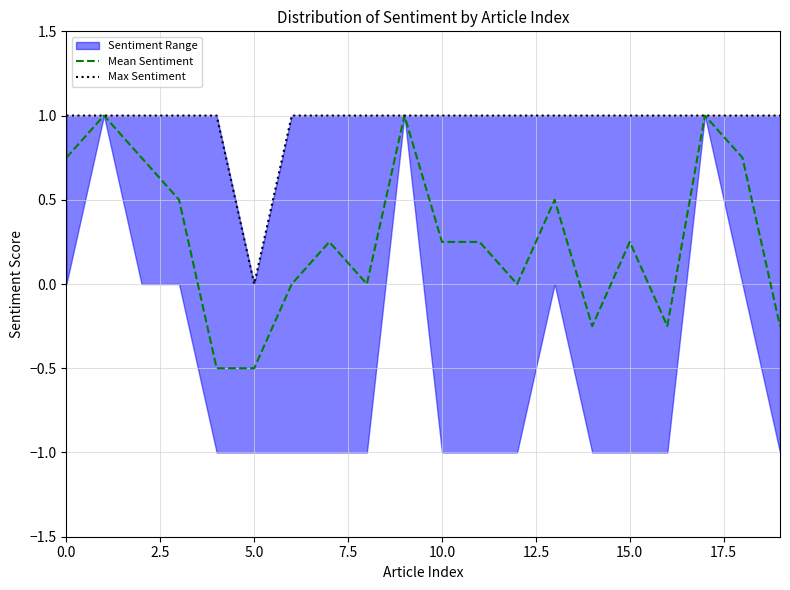

How many interior local peaks does the Mean Sentiment series have?

6